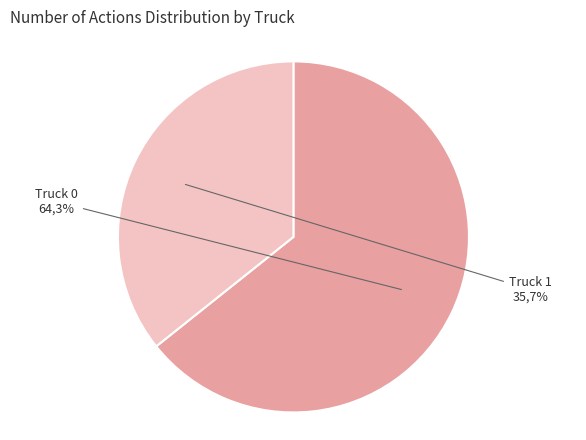

Which category has the smallest portion of the pie?

Truck 1